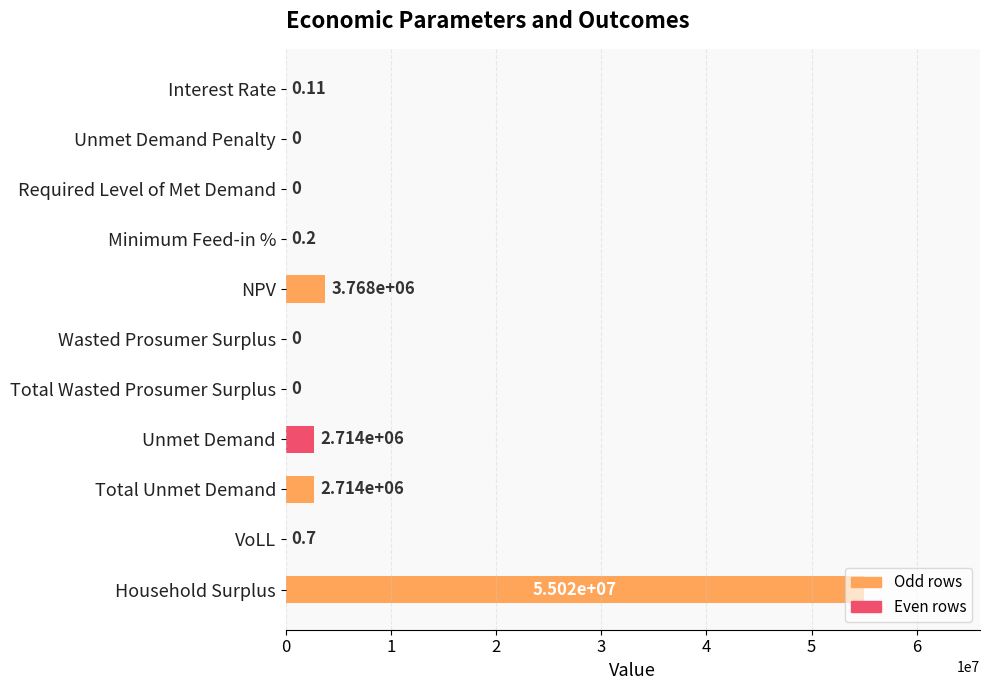

At which label is the value closest to 27509409?

NPV